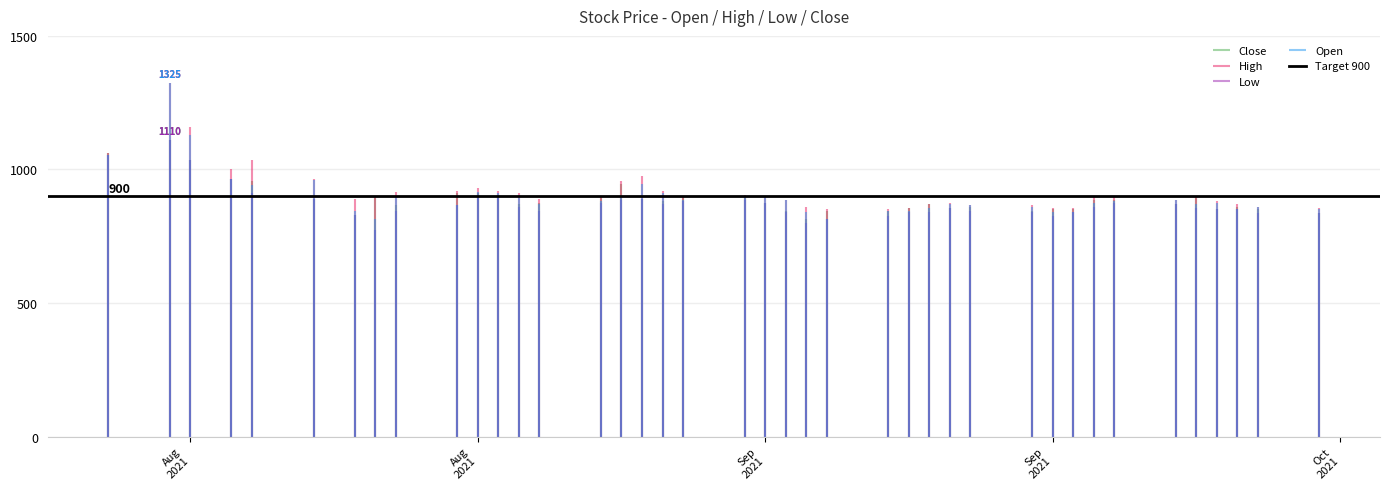

True or false: Close and Open intersect in this chart.

True